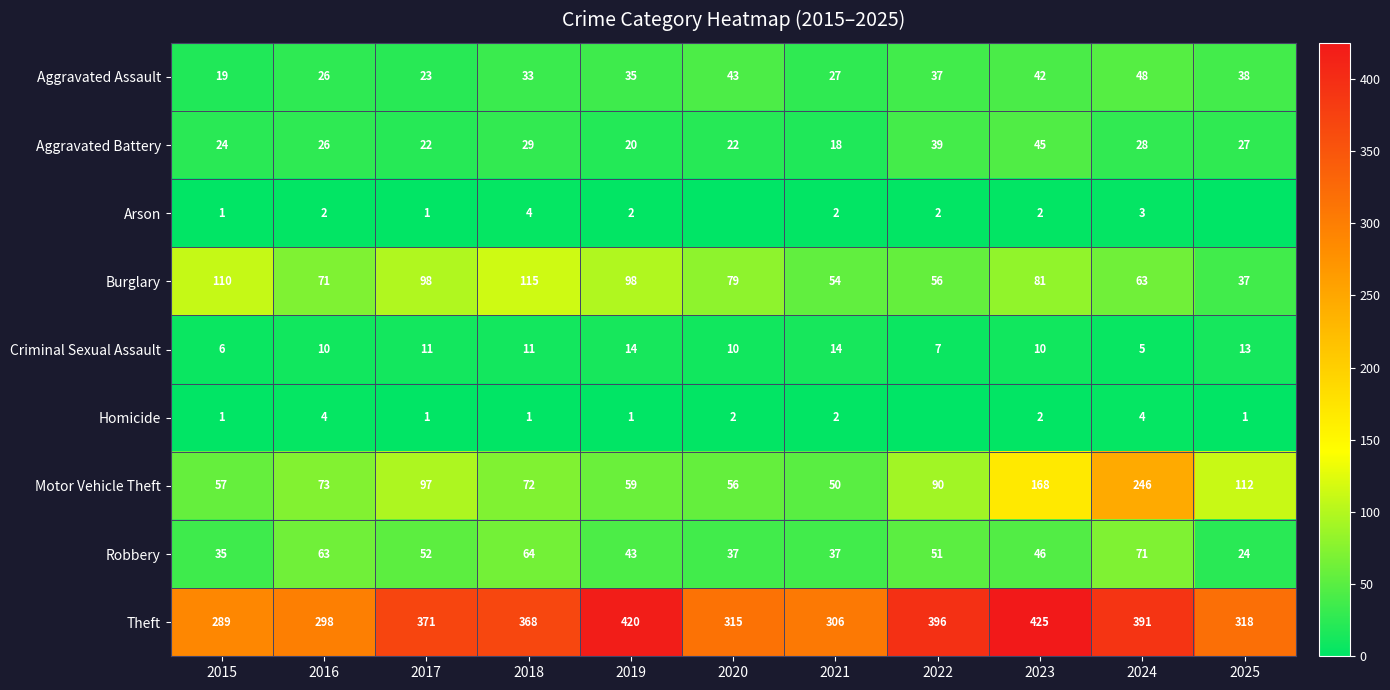

What is the difference between the maximum and second lowest values in the Burglary series?

61